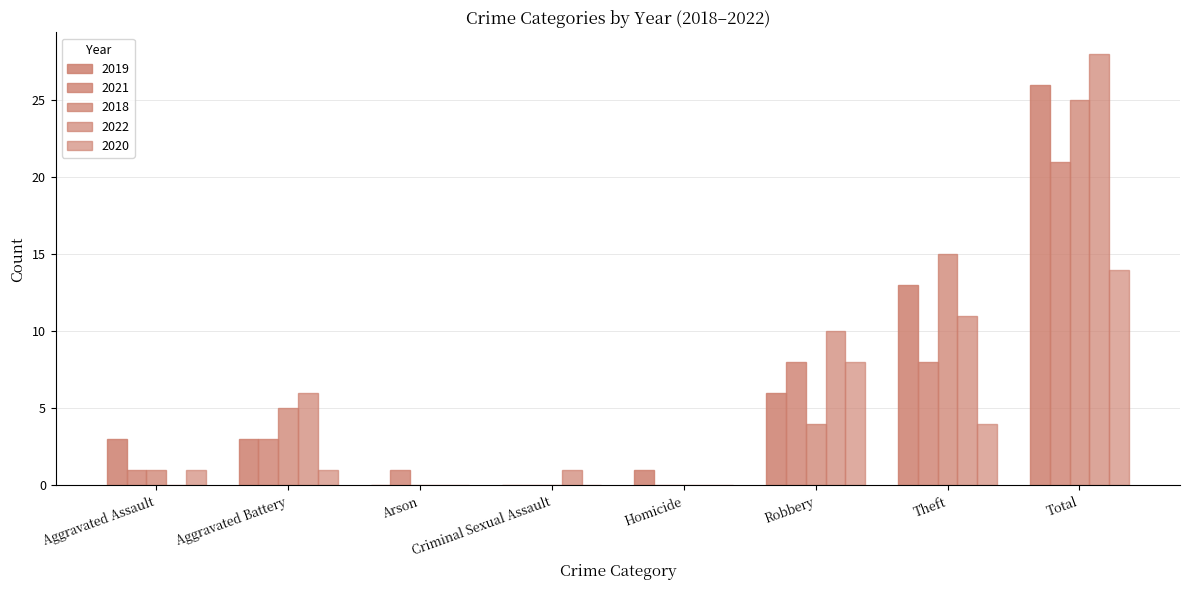

How many categories are shown in the chart?

8